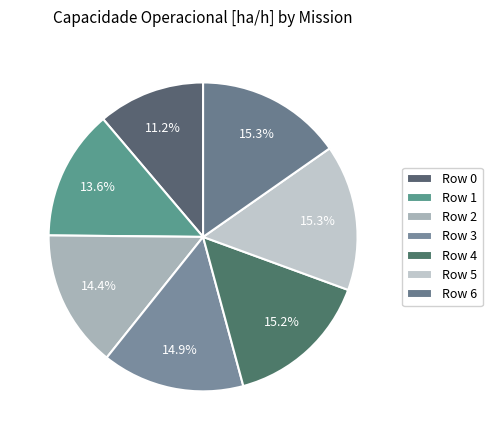

How many slices are in this pie chart?

7